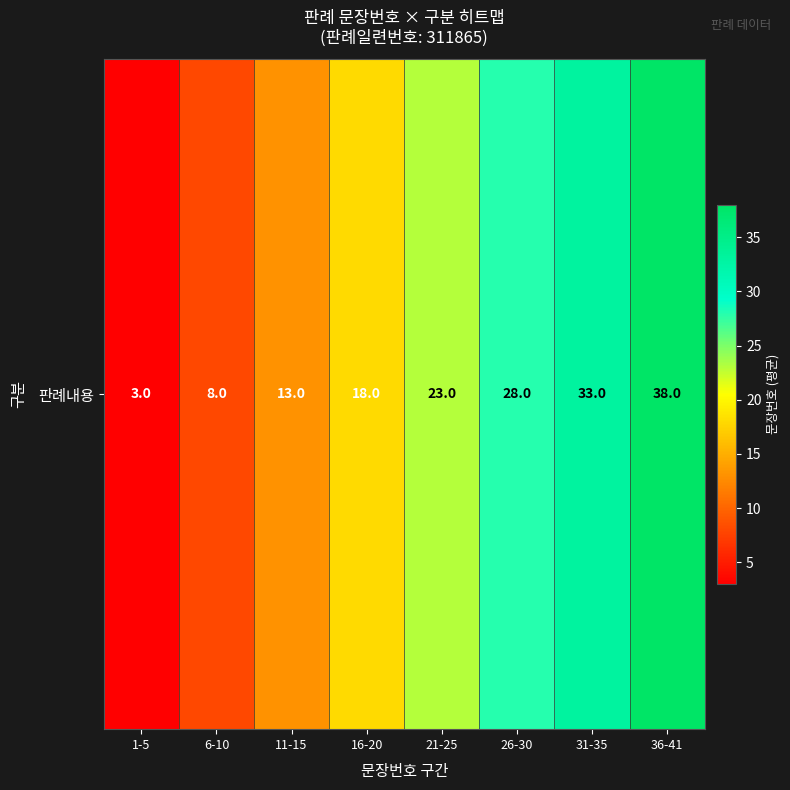

How many values are between 13 and 33?

5